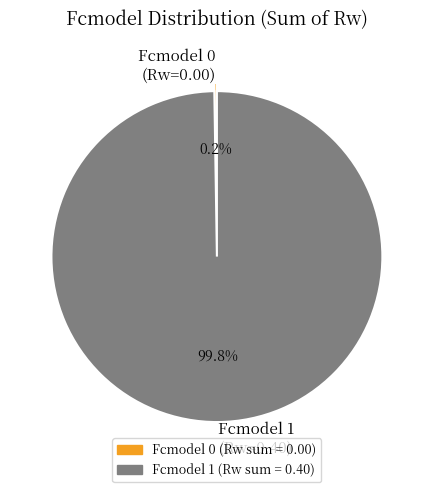

To the nearest percent, what is the average slice percentage?

50%